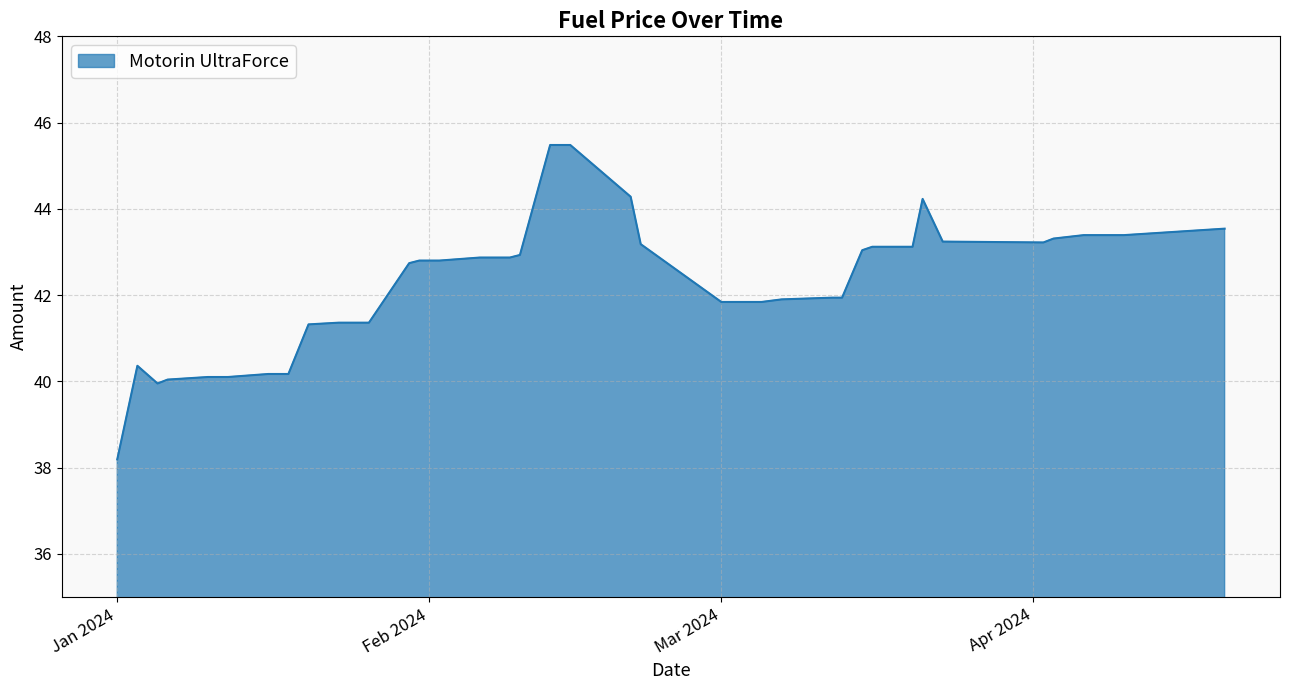

What is the maximum value shown in the chart?

45.5